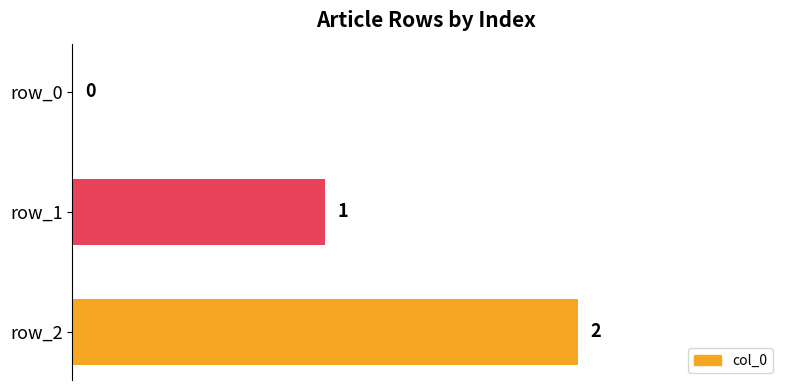

What is the sum of all values?

3